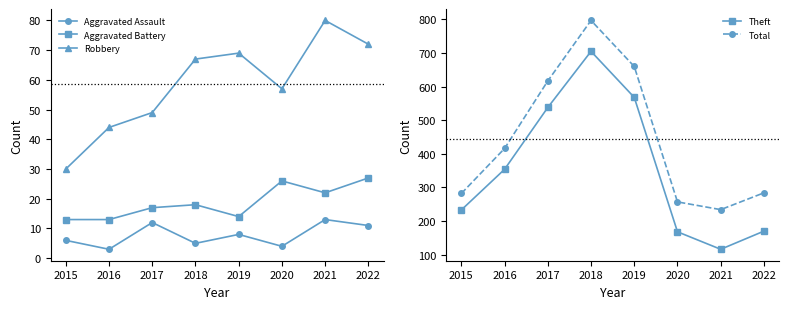

Is it true that Total equals 289 at 2016?

False